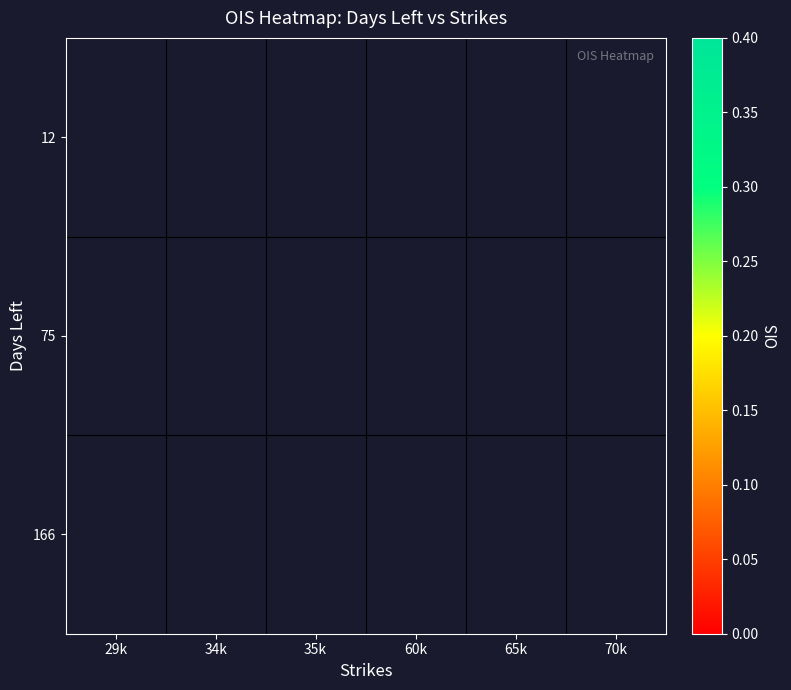

Which has a higher value, 70k or 35k?

35k